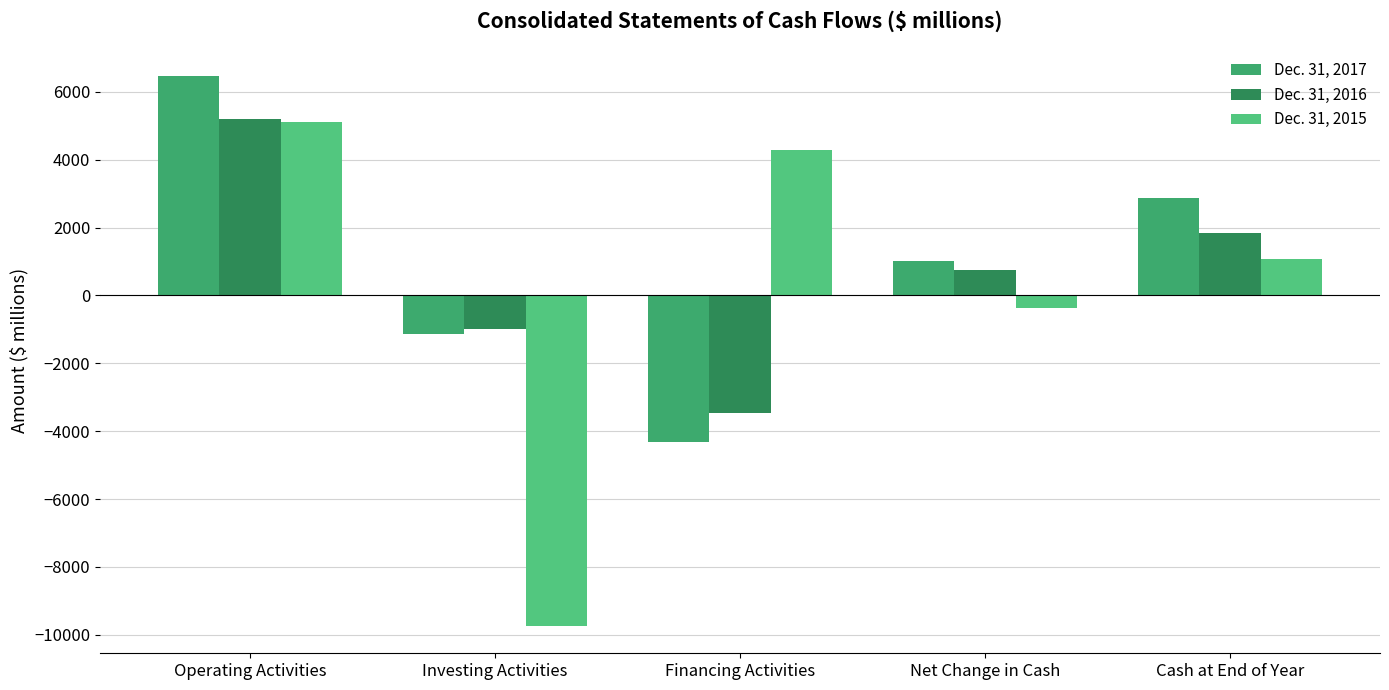

What is the difference between the maximum and minimum values in the Dec. 31, 2016 series?

8646